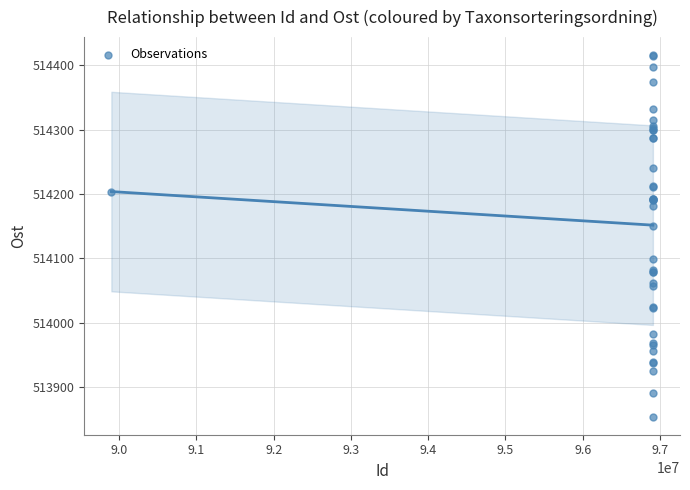

What Y value in the scatter plot is closest to 514134?

514150.4